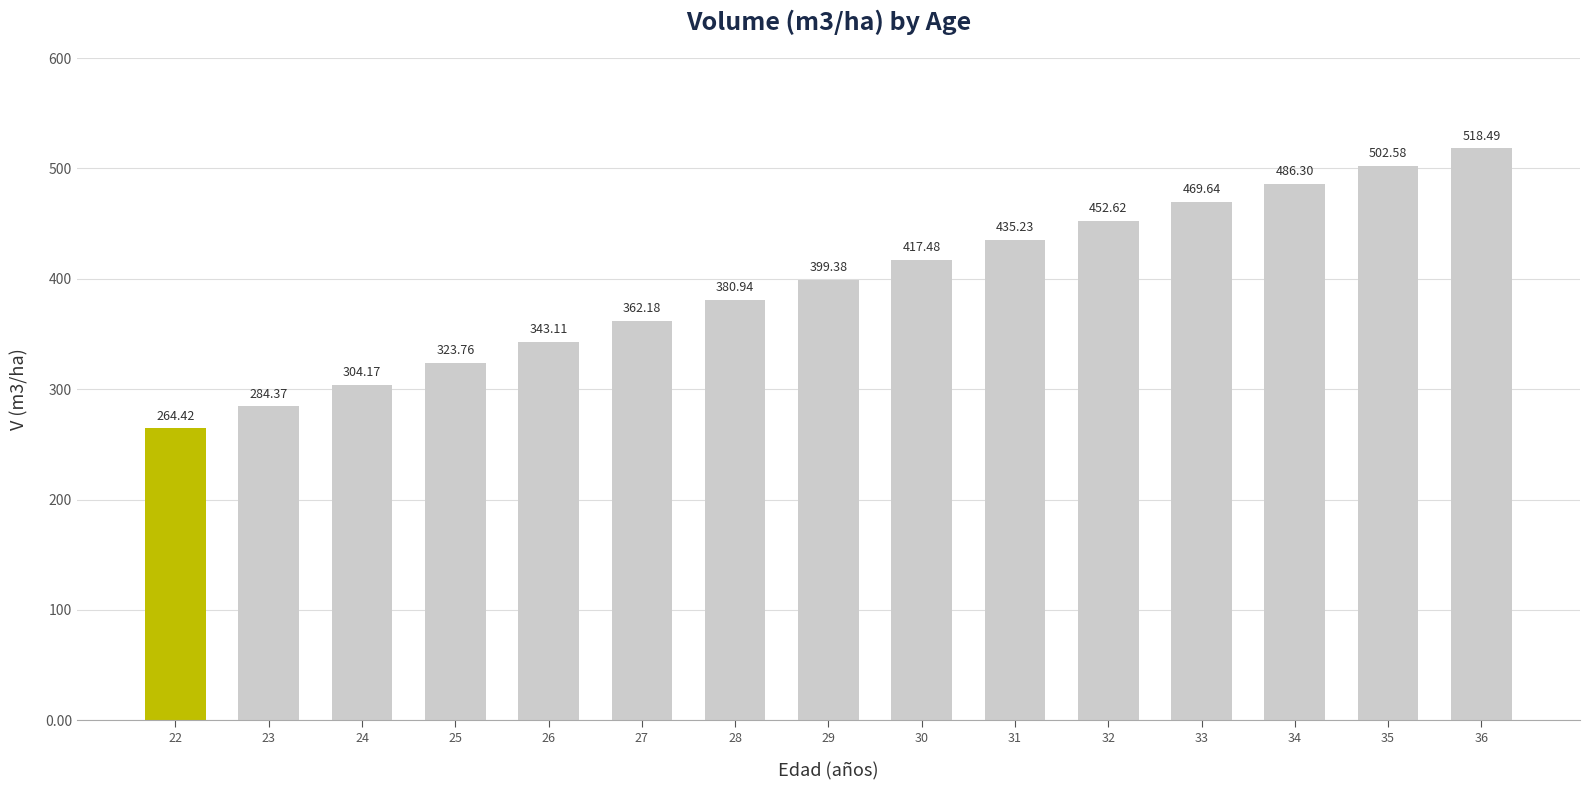

What is the difference between the maximum and minimum values?

254.1